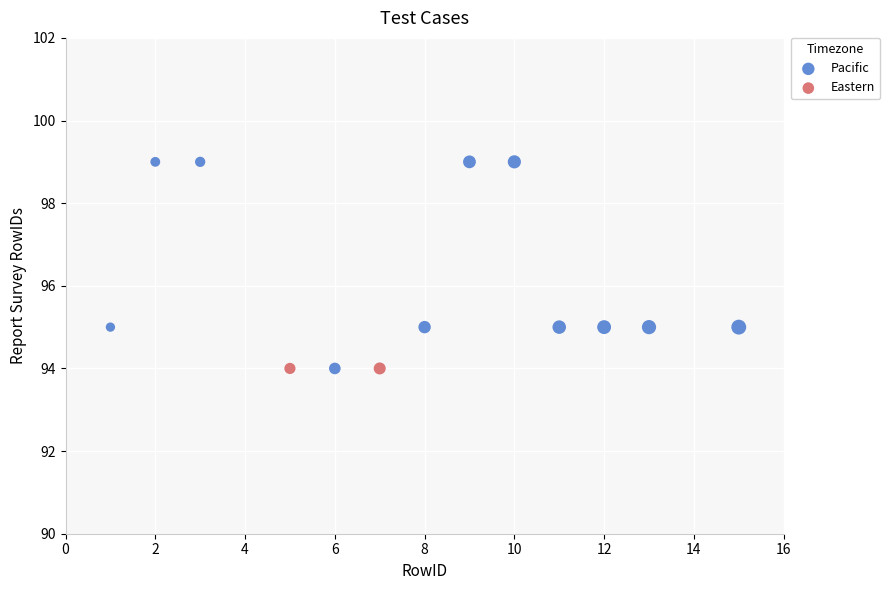

What are all the series names shown in the legend?

Pacific, Eastern